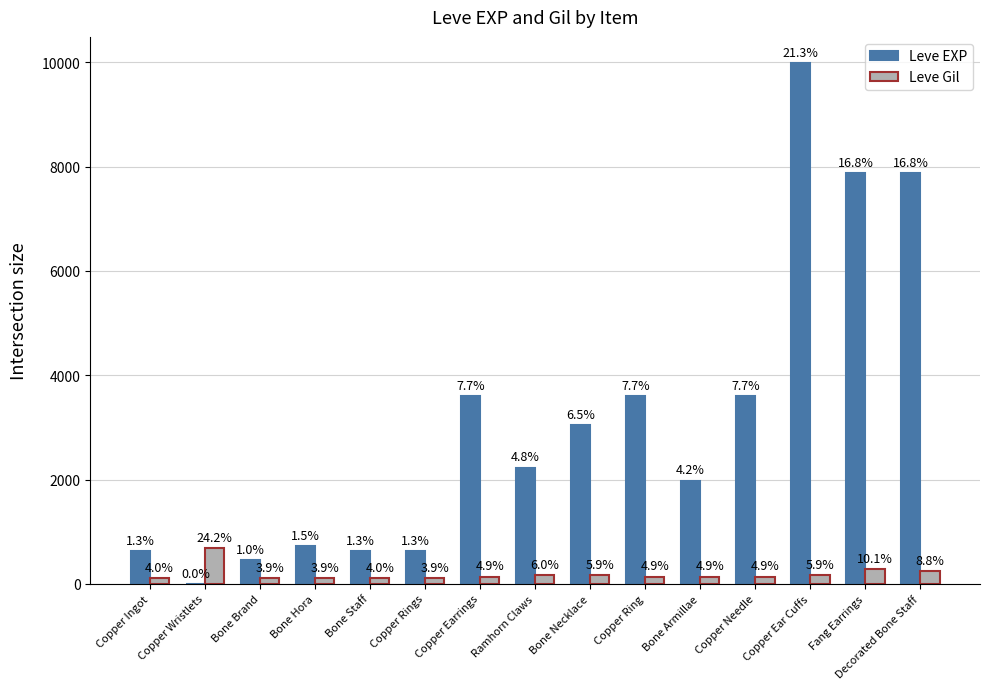

The Leve EXP series shows 1980 at Bone Armillae. True or false?

True